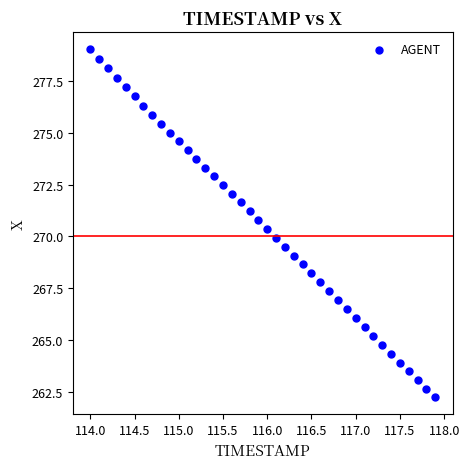

What is the range of Y values (max minus min)?

16.8